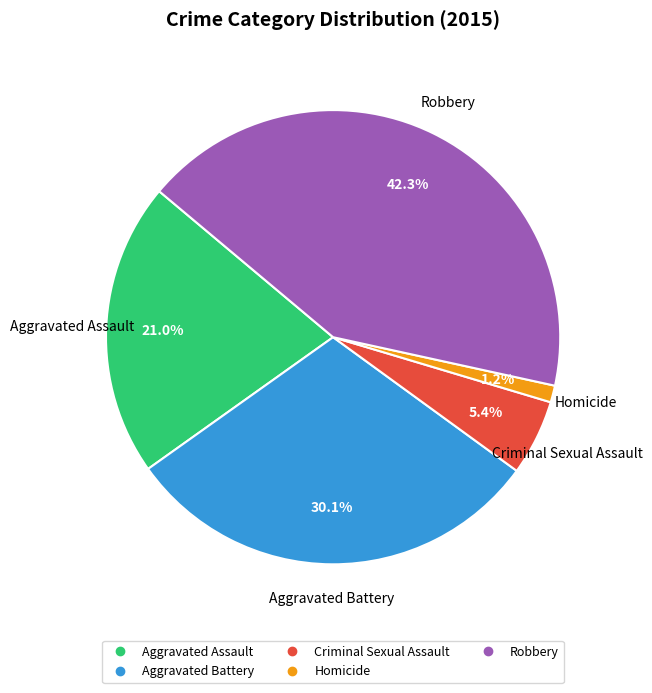

Between Criminal Sexual Assault and Aggravated Battery, which is larger?

Aggravated Battery